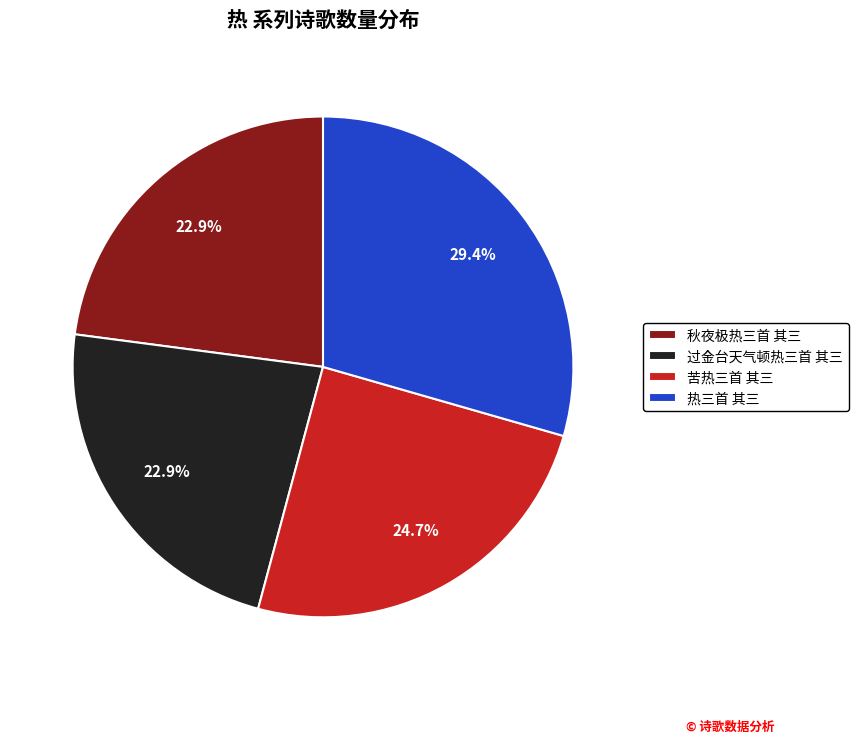

To the nearest percent, what is the average slice percentage?

25%